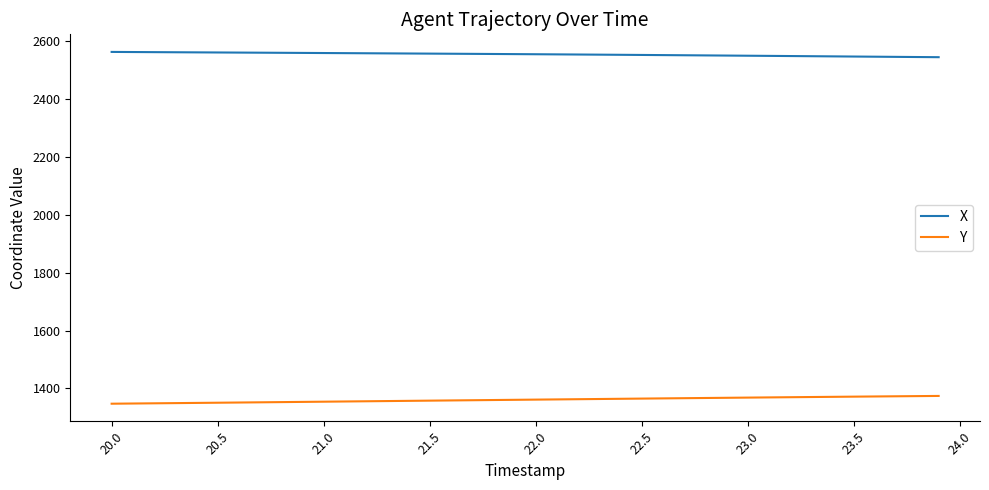

List the series in order of their overall mean, lowest first.

Y, X